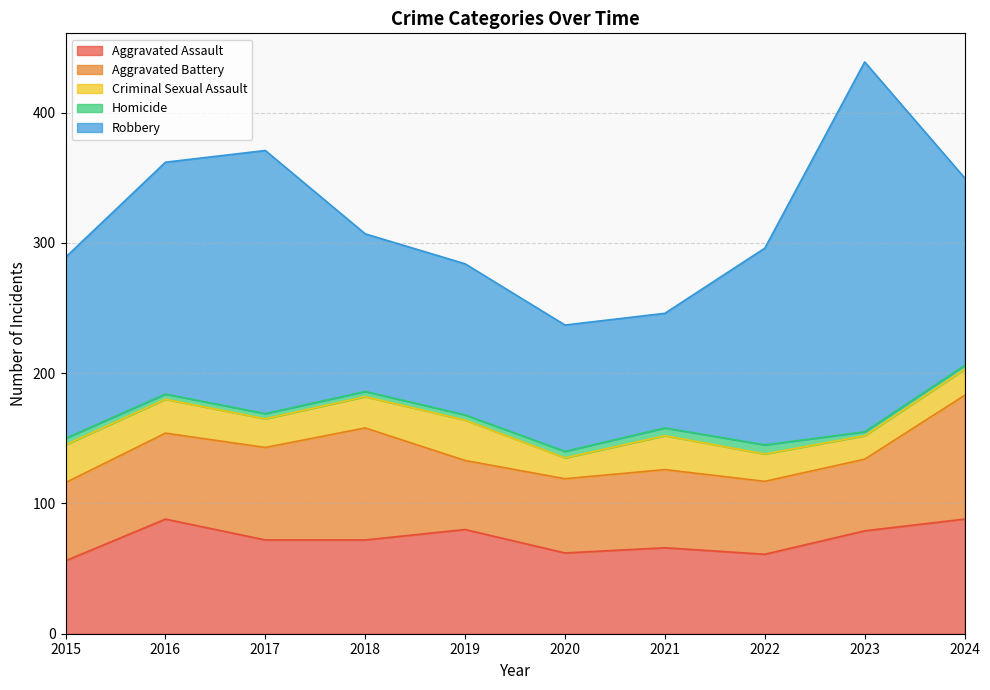

True or false: Robbery and Homicide intersect in this chart.

False